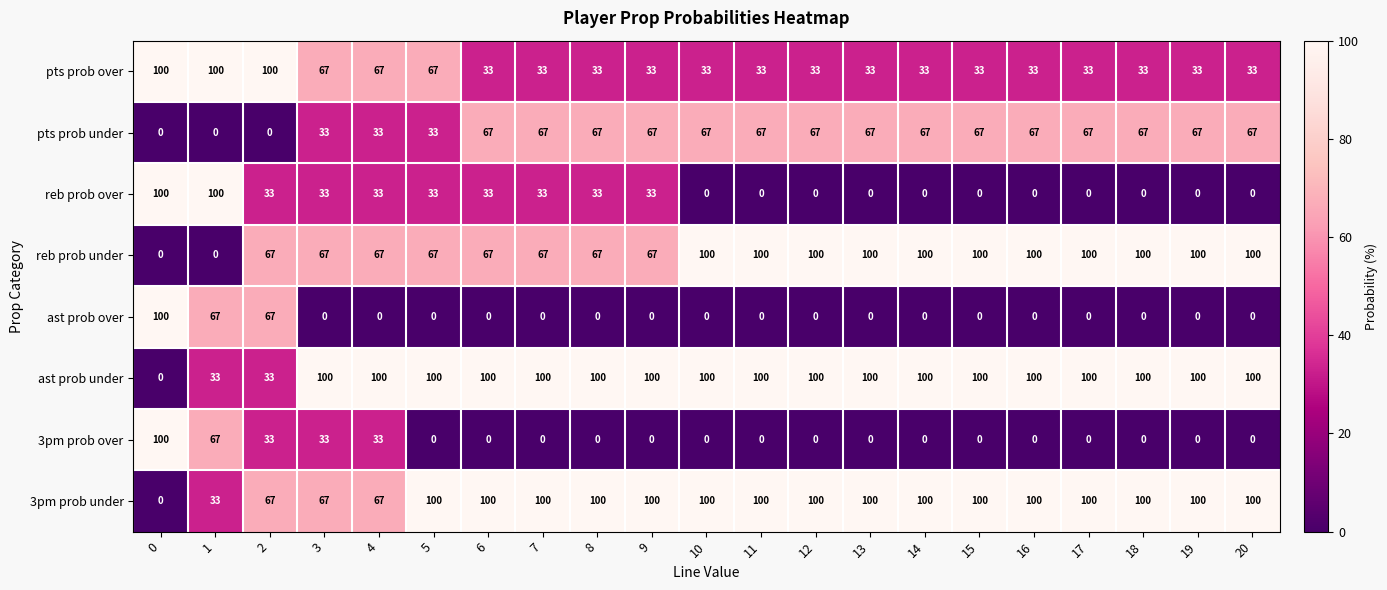

What is the highest value of the pts prob under series?

67